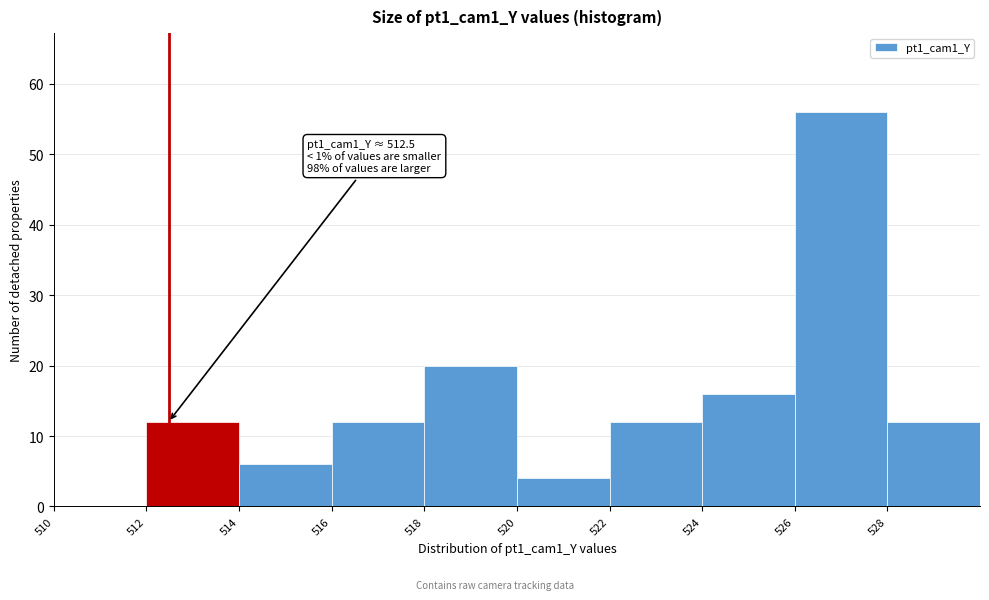

Over which range of the x-axis is the bar tallest?

526 to 528